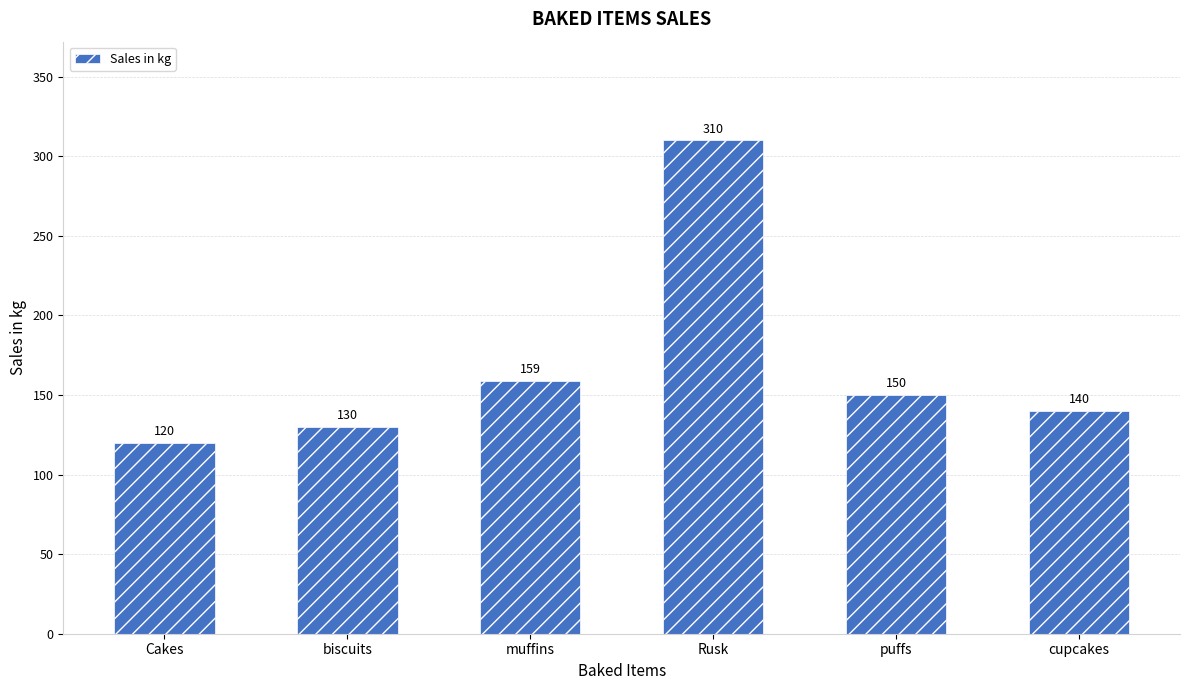

Read the value at cupcakes.

140